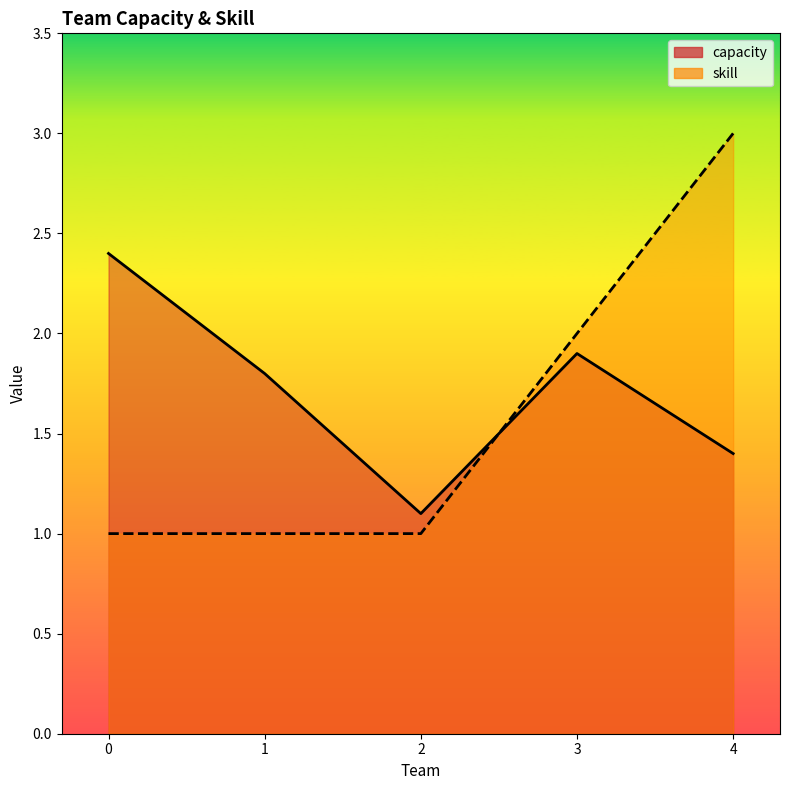

In capacity, how many points are higher than both neighbors (excluding endpoints)?

1